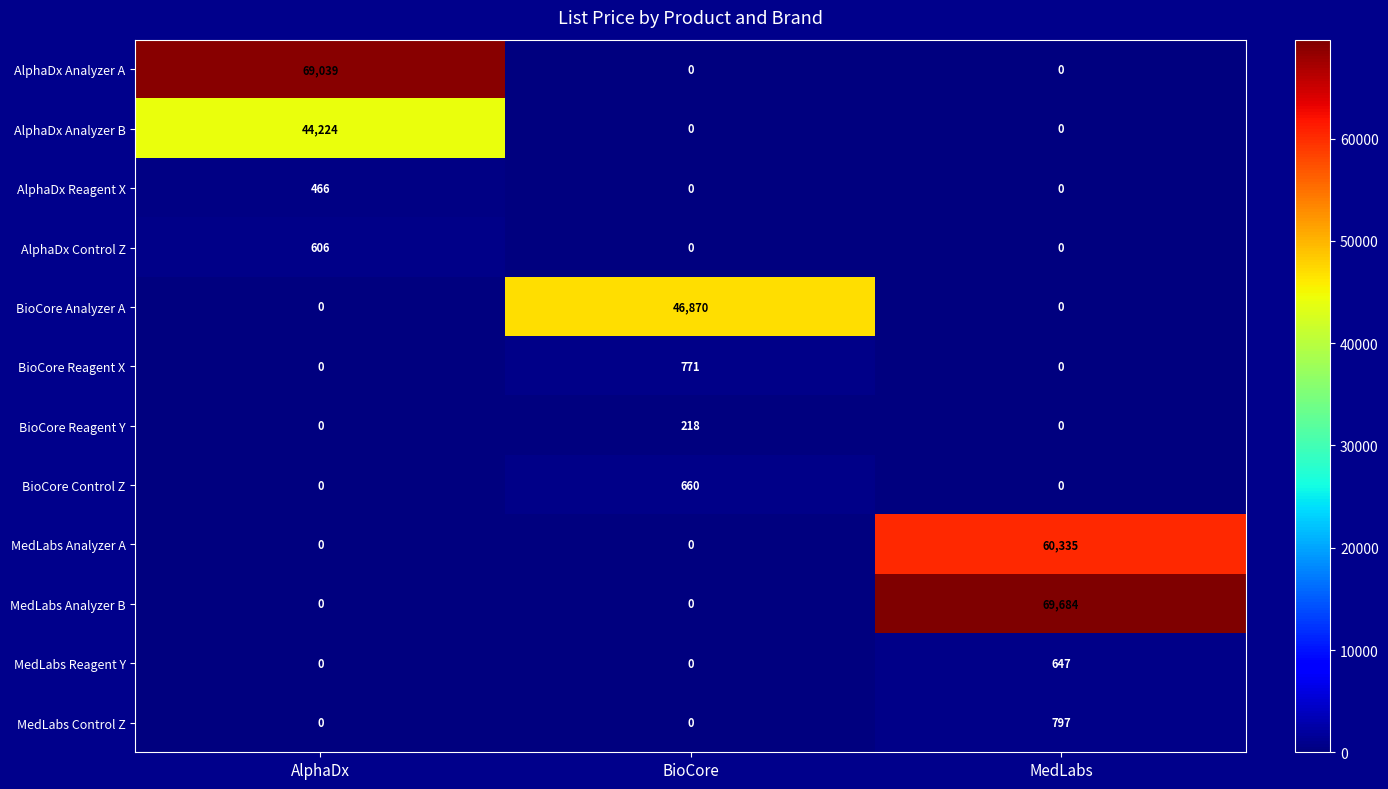

The value of BioCore Reagent X at BioCore is 1275. True or false?

False